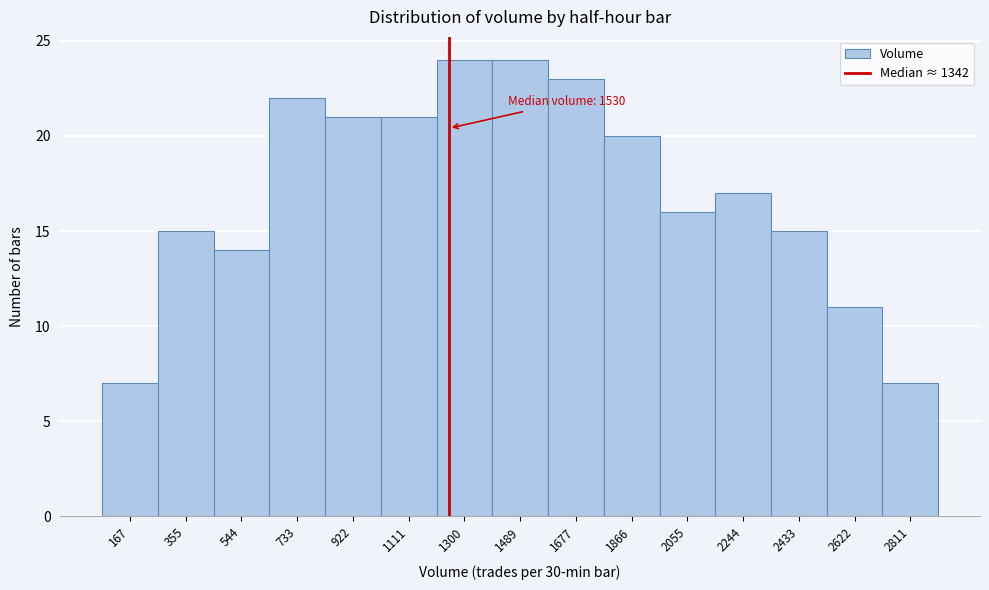

Reading right to left, transcribe all the data shown in this chart.

2811=7	2622=11	2433=15	2244=17	2055=16	1866=20	1677=23	1489=24	1300=24	1111=21	922=21	733=22	544=14	355=15	167=7